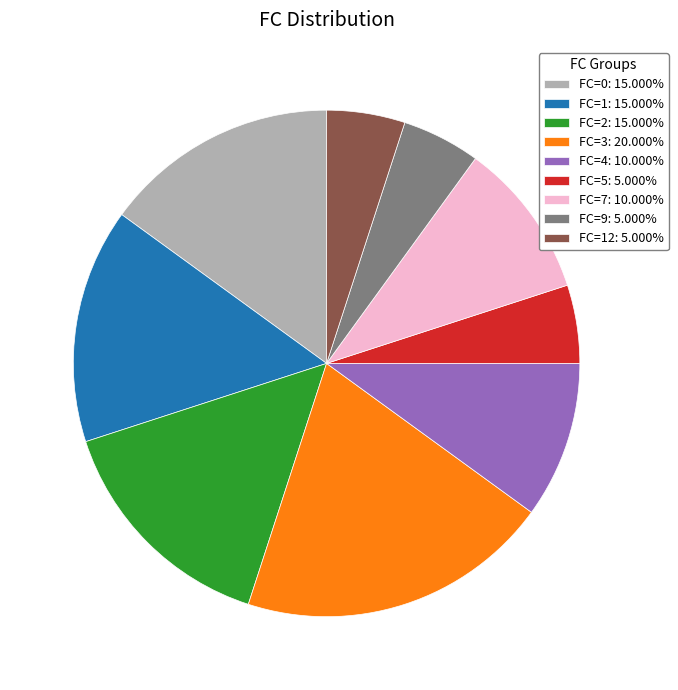

Combined, do FC=12: 5.000% and FC=4: 10.000% account for over 50%?

No